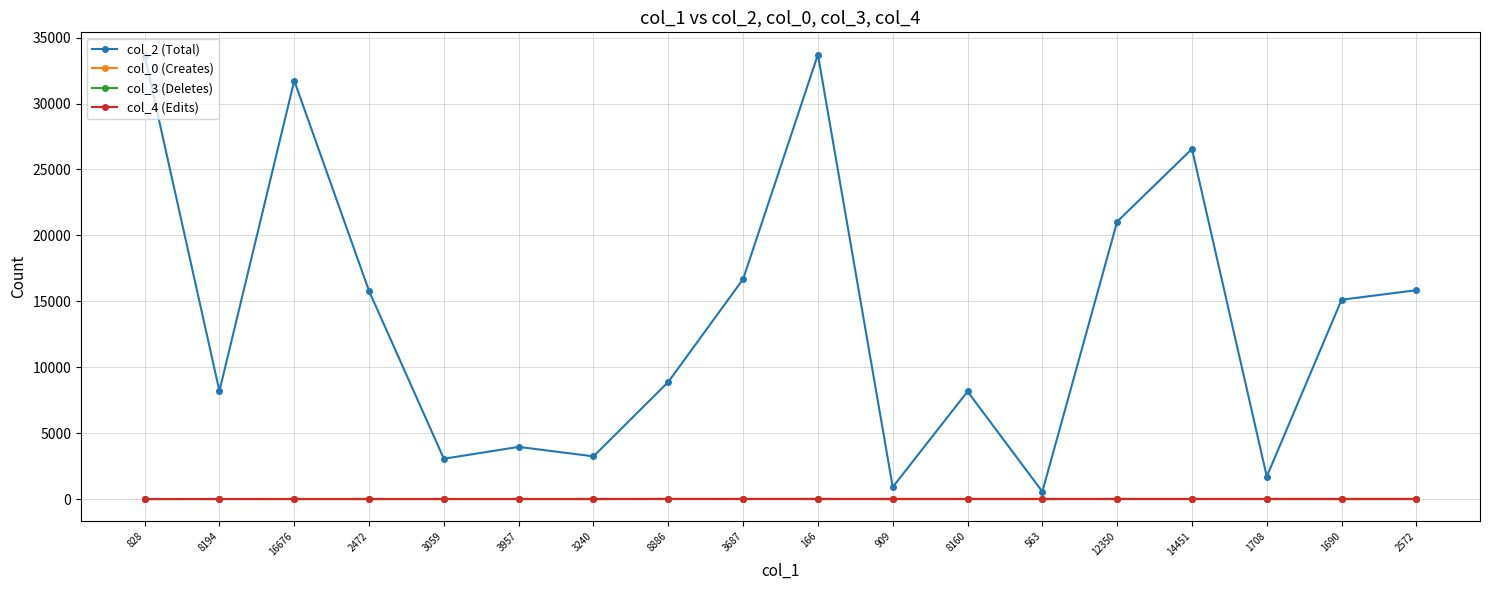

Which series has the largest total across all categories?

col_2 (Total)